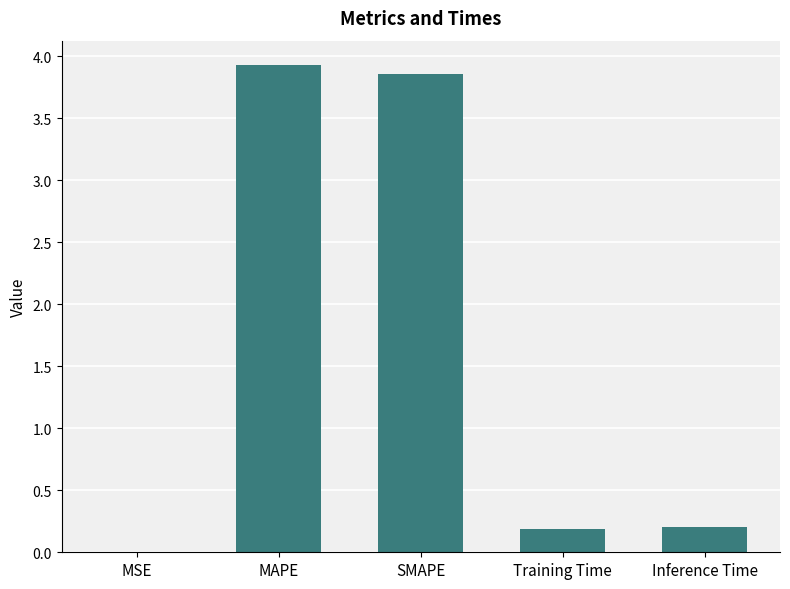

Which category has the highest value across all series?

MAPE